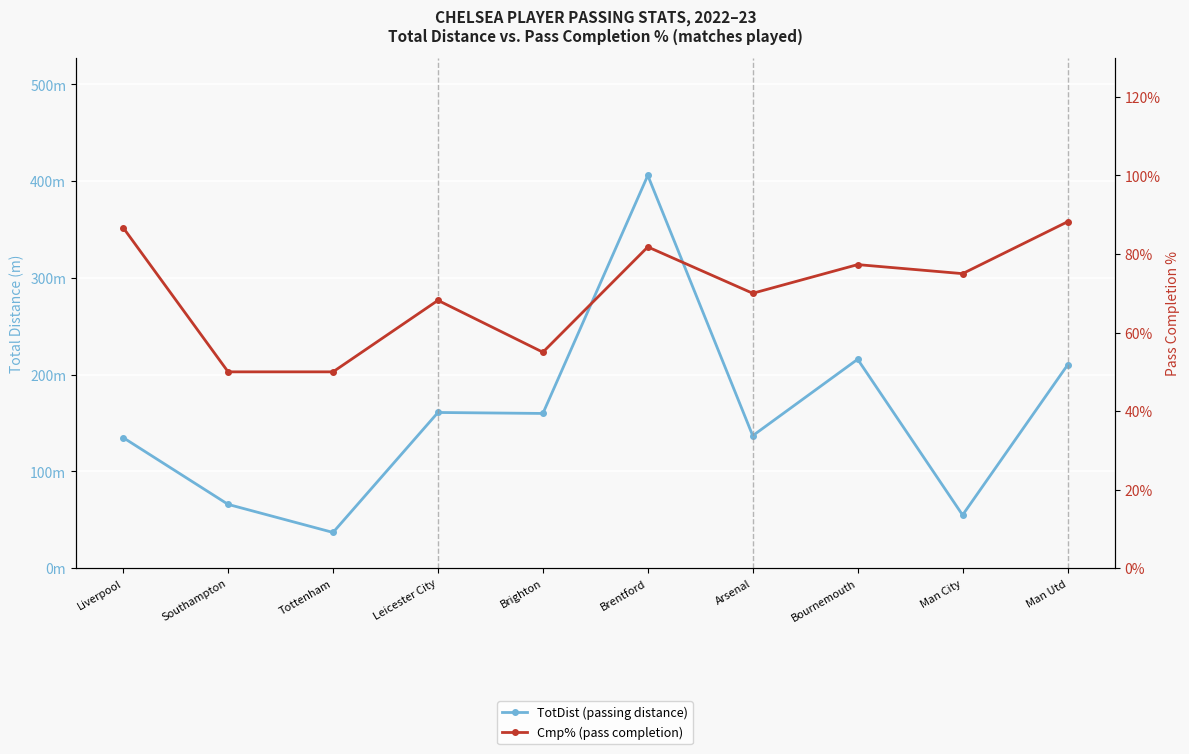

How many lines are shown in the chart?

2